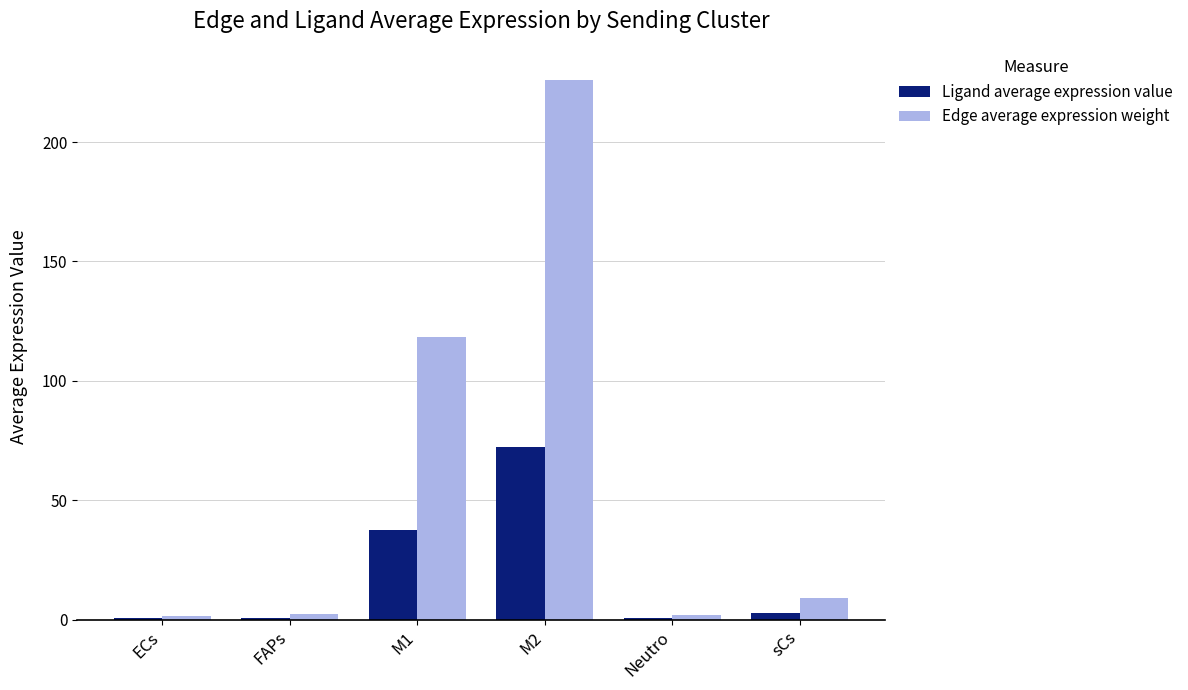

At which label does Edge average expression weight first exceed 9?

M1